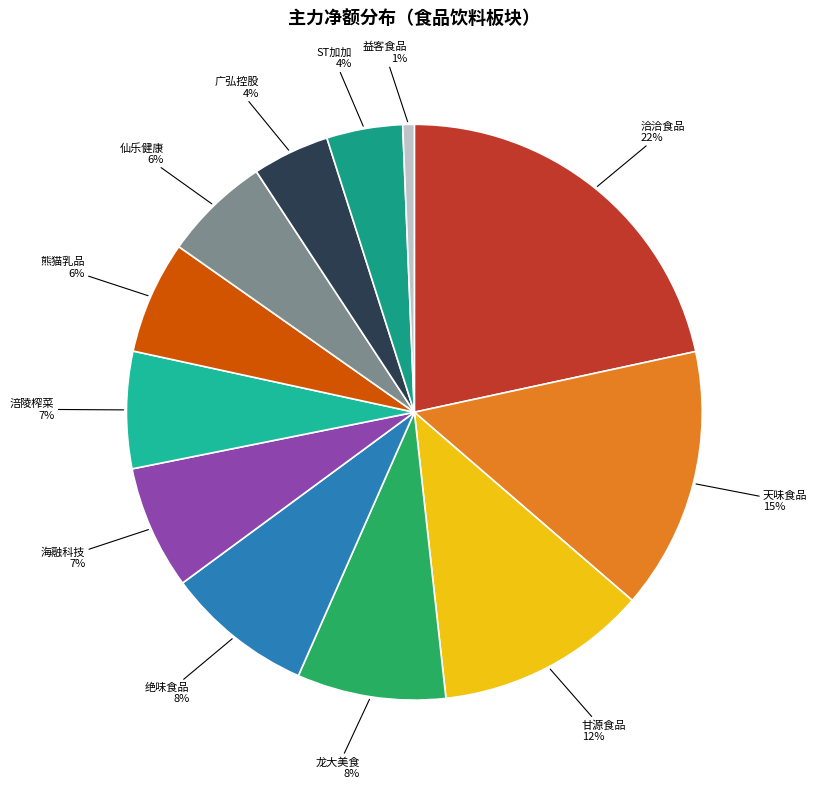

Between ST加加 and 绝味食品, which is larger?

绝味食品